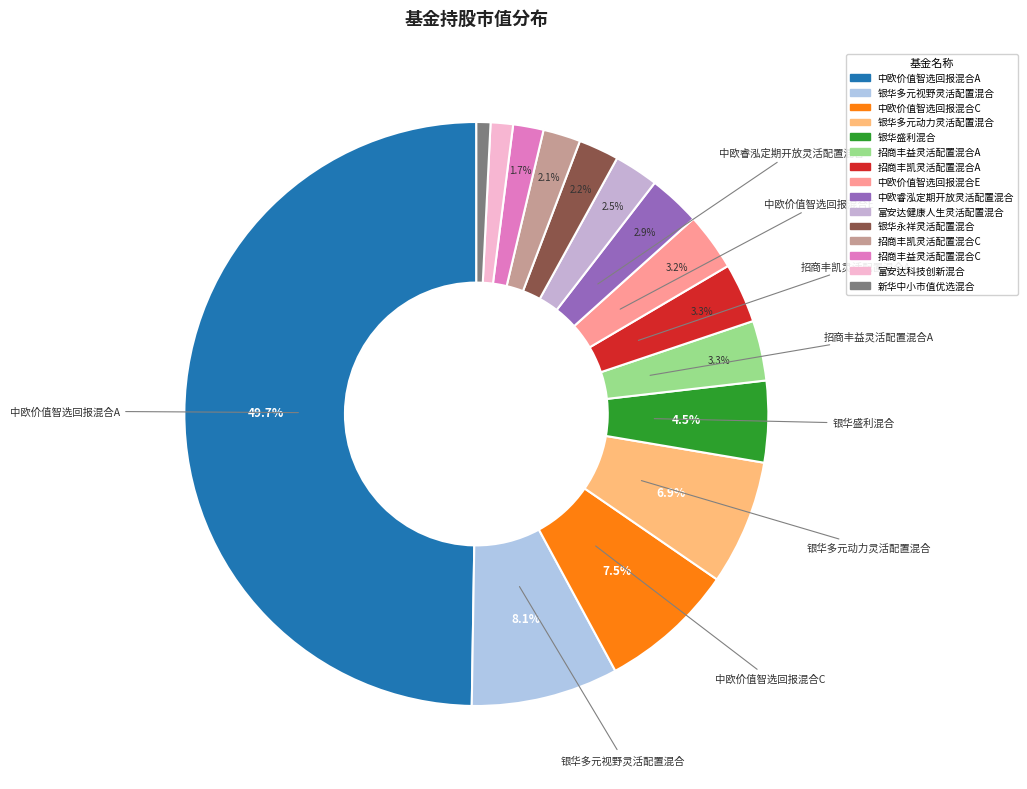

To the nearest percent, what portion does 银华盛利混合 represent?

5%